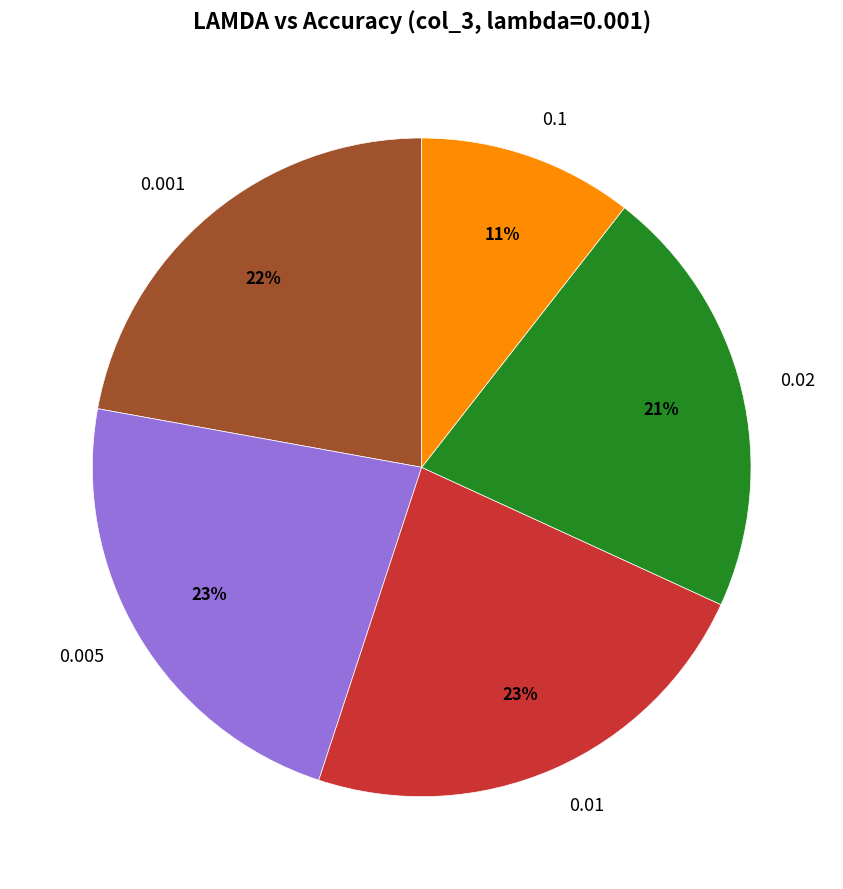

How many segments does this pie chart have?

5